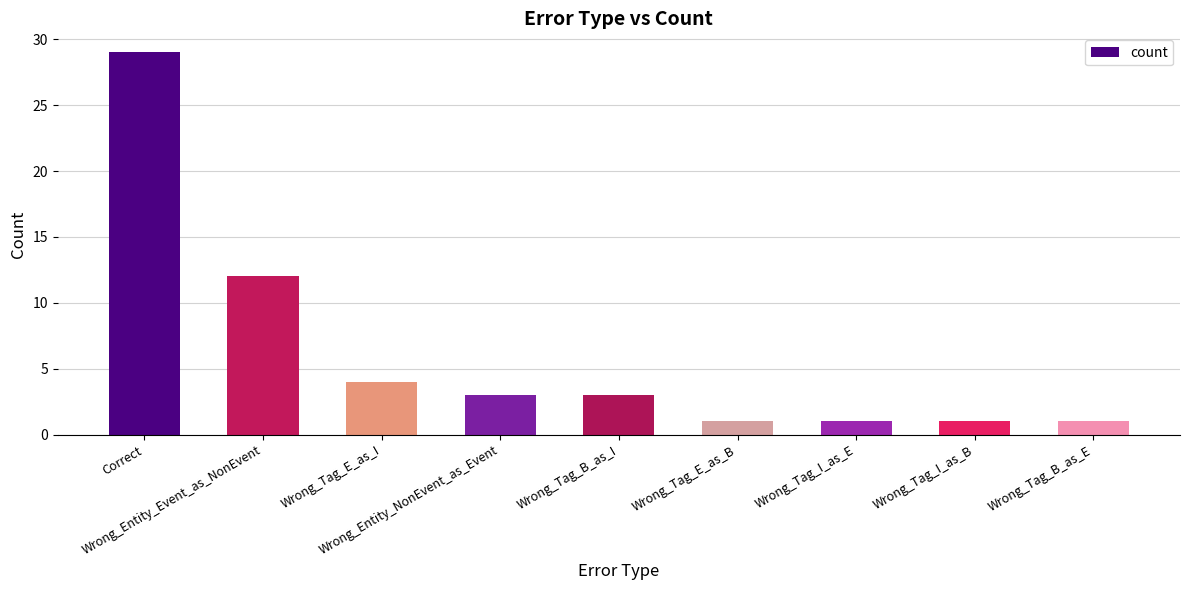

Are the bars horizontal?

No